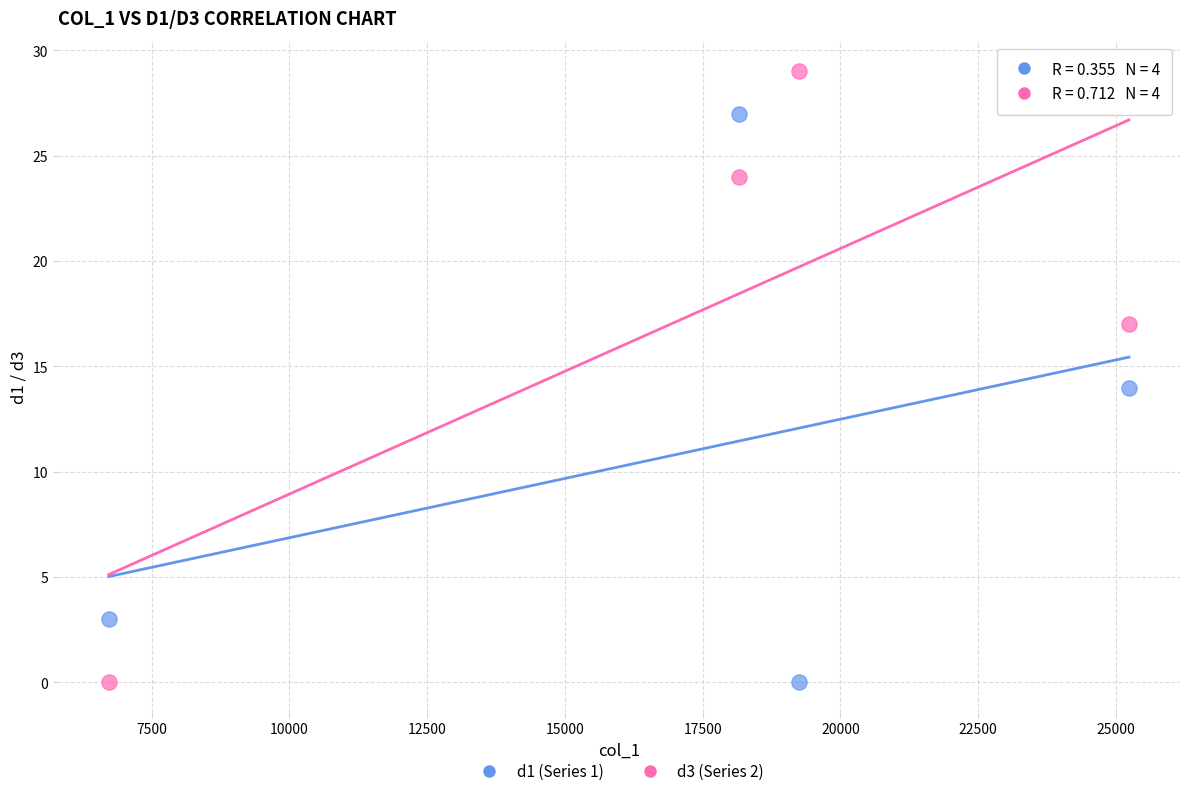

Which series contains the highest Y value?

d3 (Series 2)